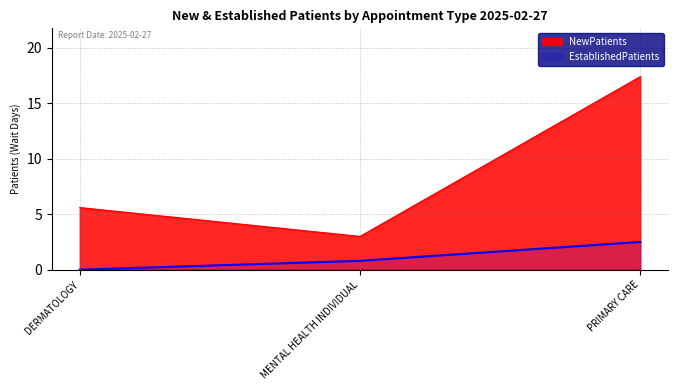

True or false: the data shows 5.1 at MENTAL HEALTH INDIVIDUAL.

False